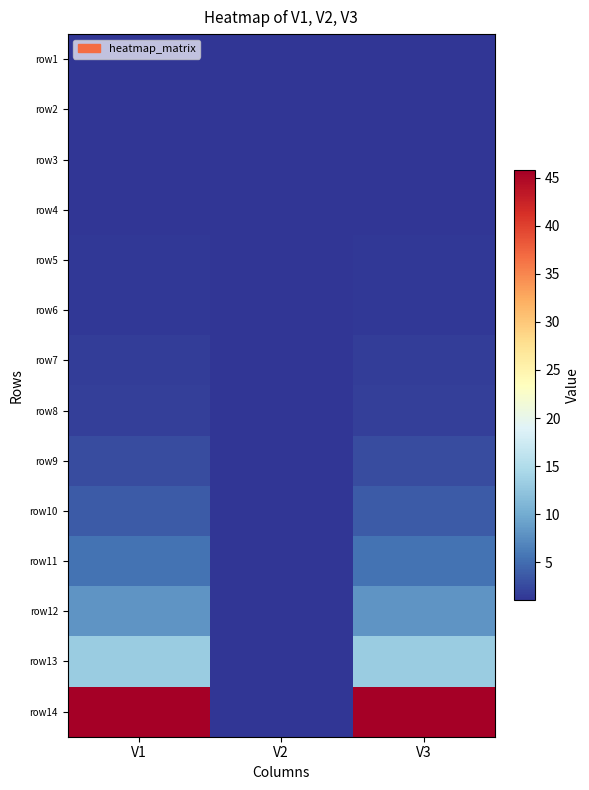

Which has a higher value, V3 or V2?

V3